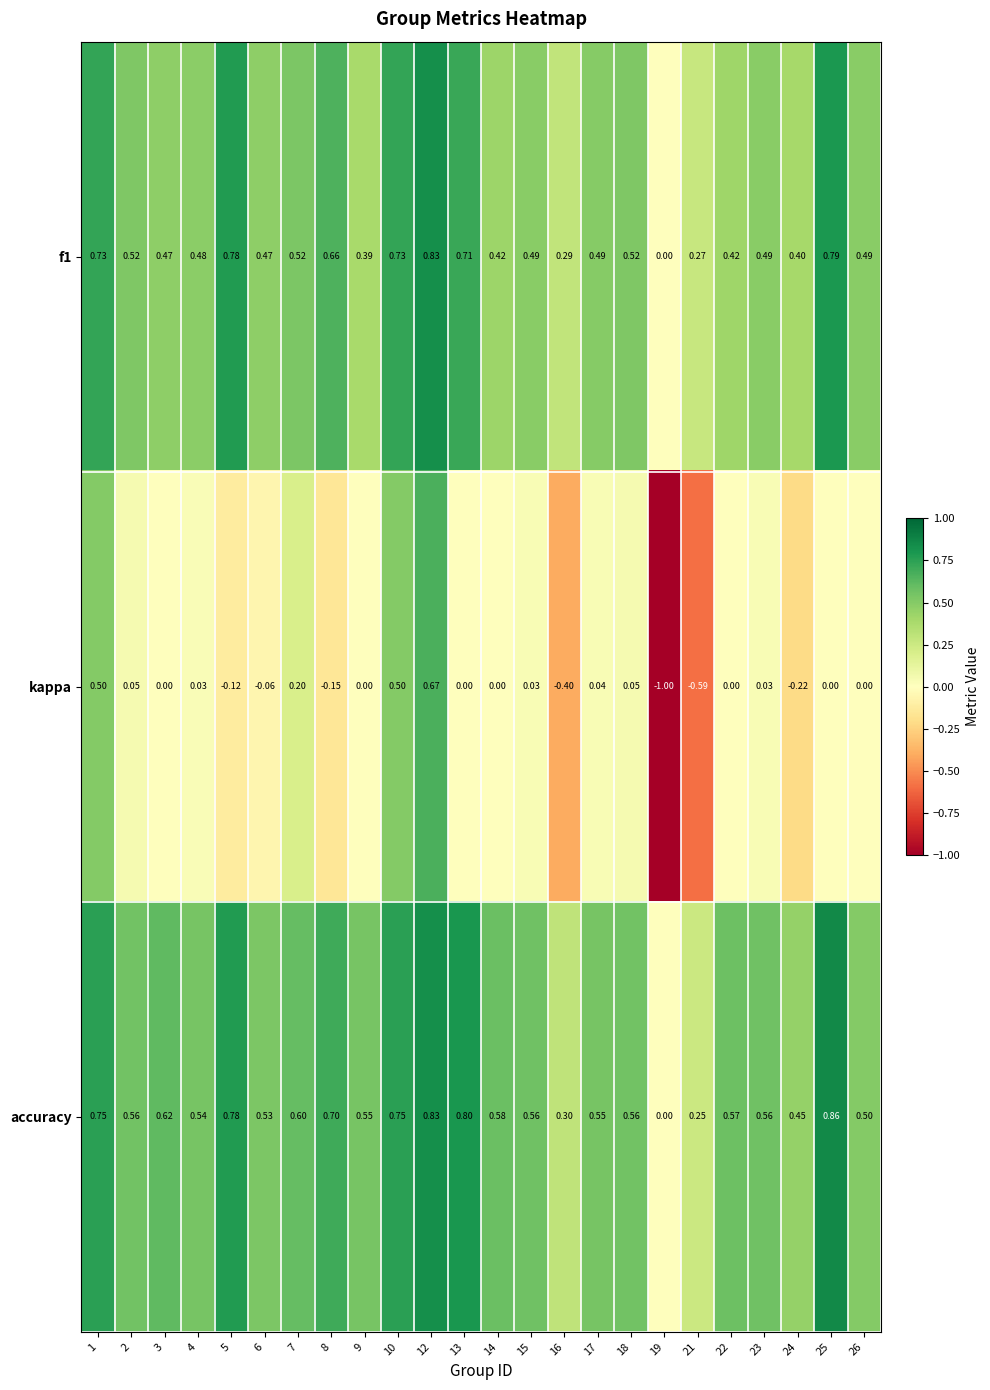

Is the value of f1 at 6 greater than the value of accuracy at 1?

No